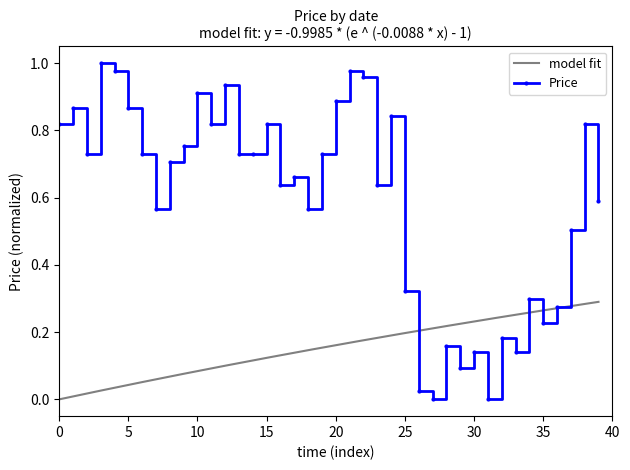

In Price, how many points are higher than both neighbors (excluding endpoints)?

13